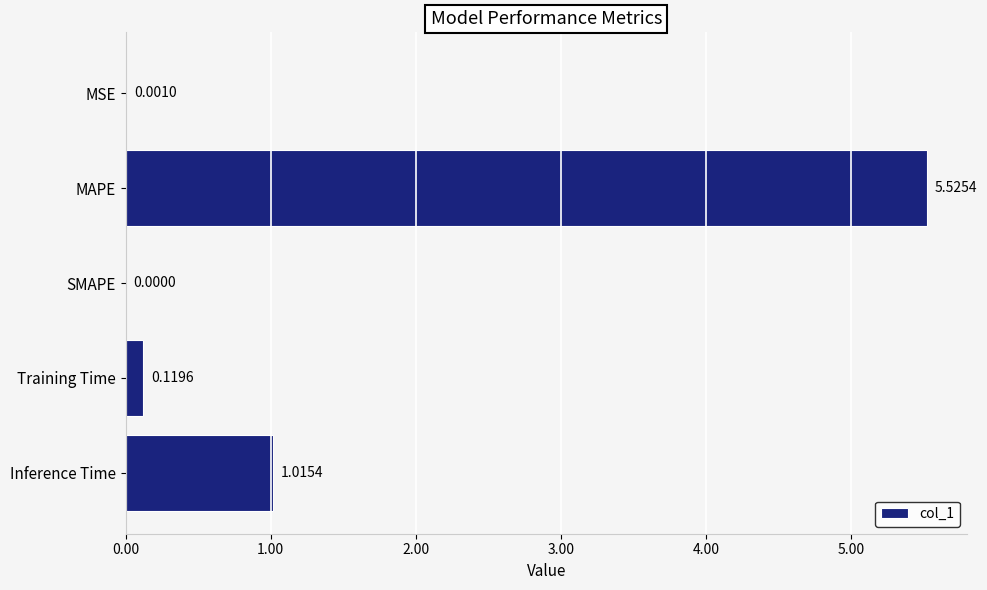

What is the sum of the values at SMAPE and MAPE?

5.5